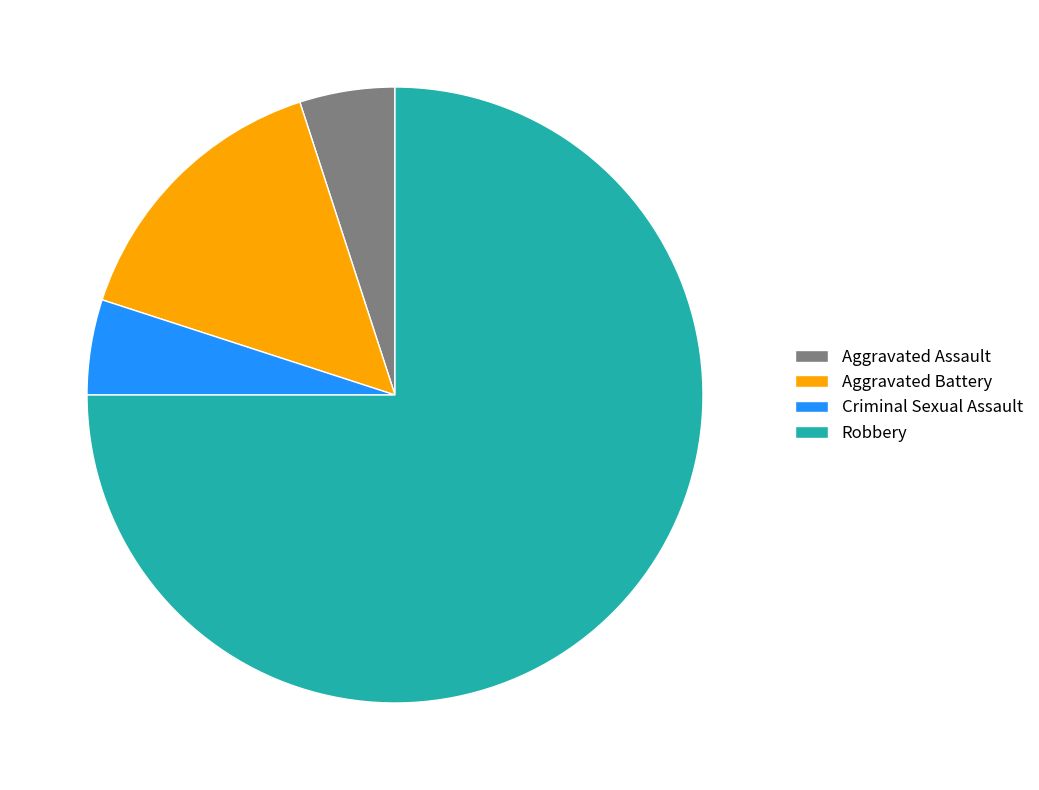

The Aggravated Battery slice represents 6% of the pie. True or false?

False